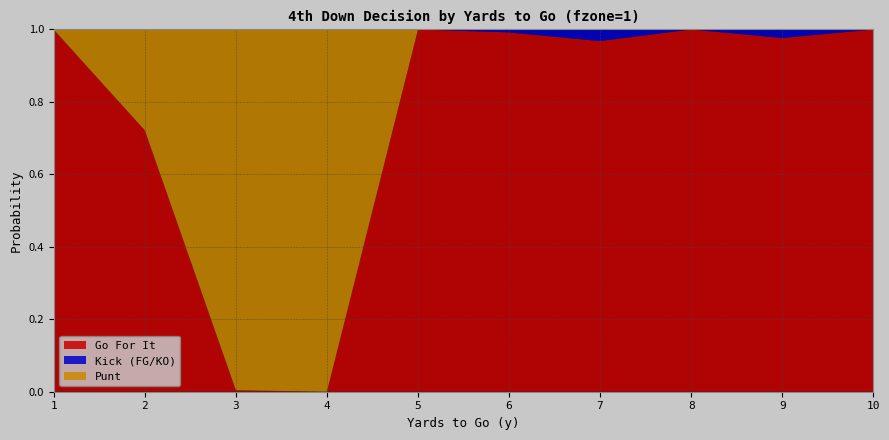

Reading left to right, list all the values displayed in this chart.

gofor: 1=1.0	2=0.7	3=0.0	4=0.0	5=1.0	6=1.0	7=1.0	8=1.0	9=1.0	10=1.0
kick: 1=0.0	2=0.0	3=0.0	4=0.0	5=0.0	6=0.0	7=0.0	8=0.0	9=0.0	10=0.0
punt: 1=0.0	2=0.3	3=1.0	4=1.0	5=0.0	6=0.0	7=0.0	8=0.0	9=0.0	10=0.0